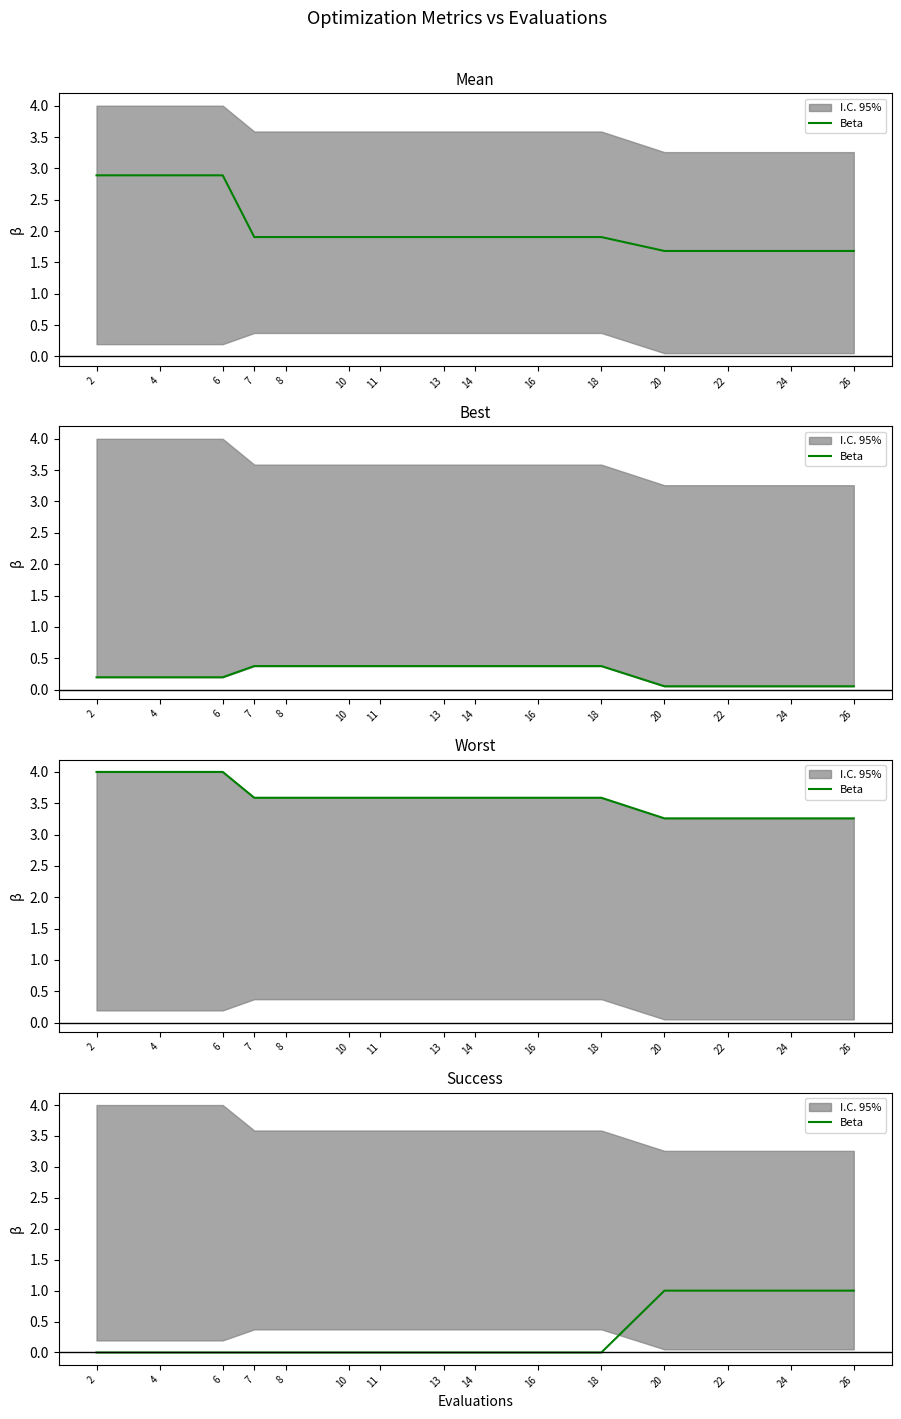

What is the difference between the maximum and minimum values?

1